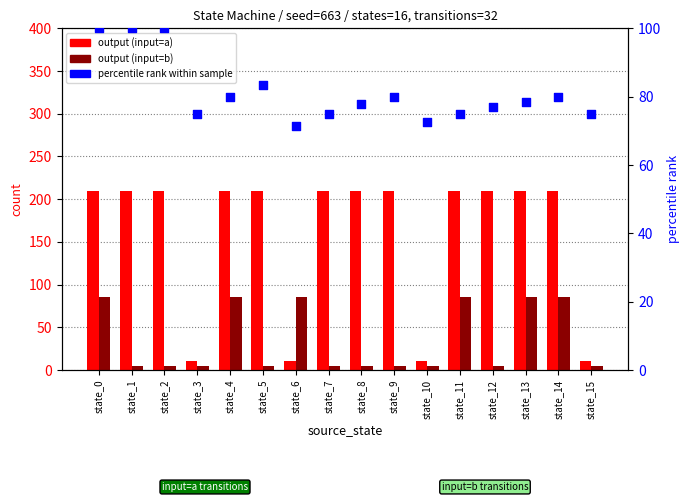

Which series contains the lowest Y value?

output (input=b)